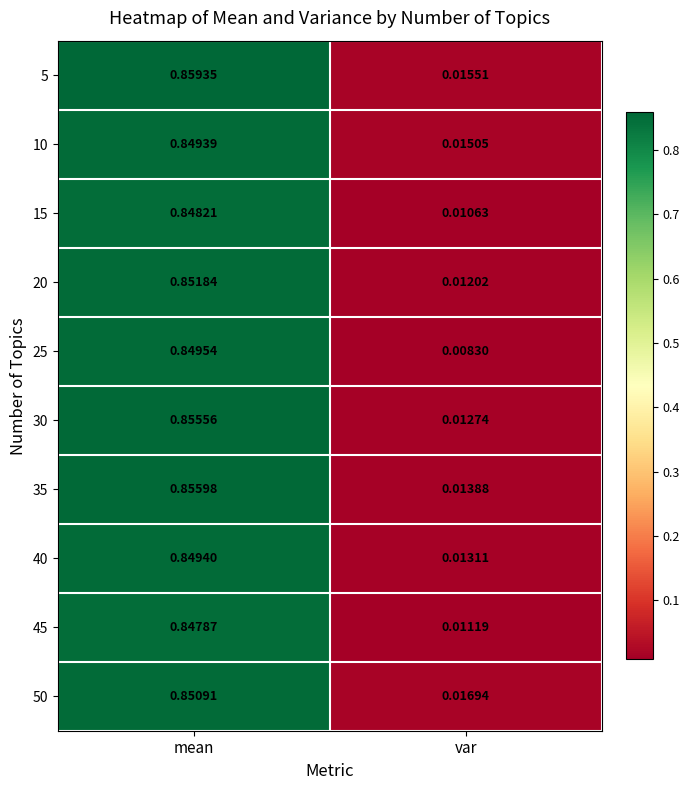

What is the total value across all series at var?

0.1